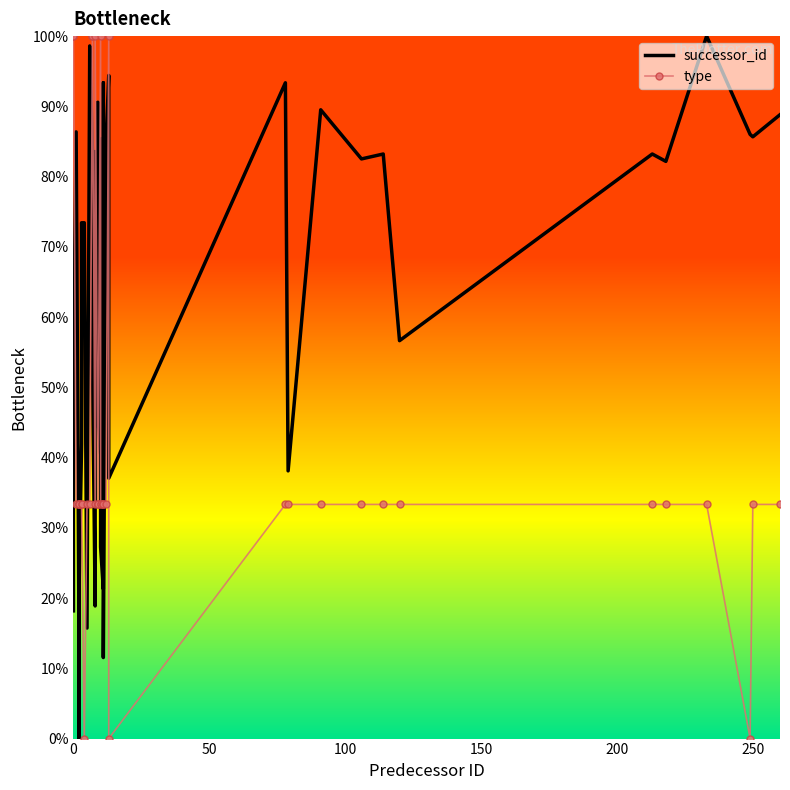

What are all the series names shown in the legend?

successor_id, type